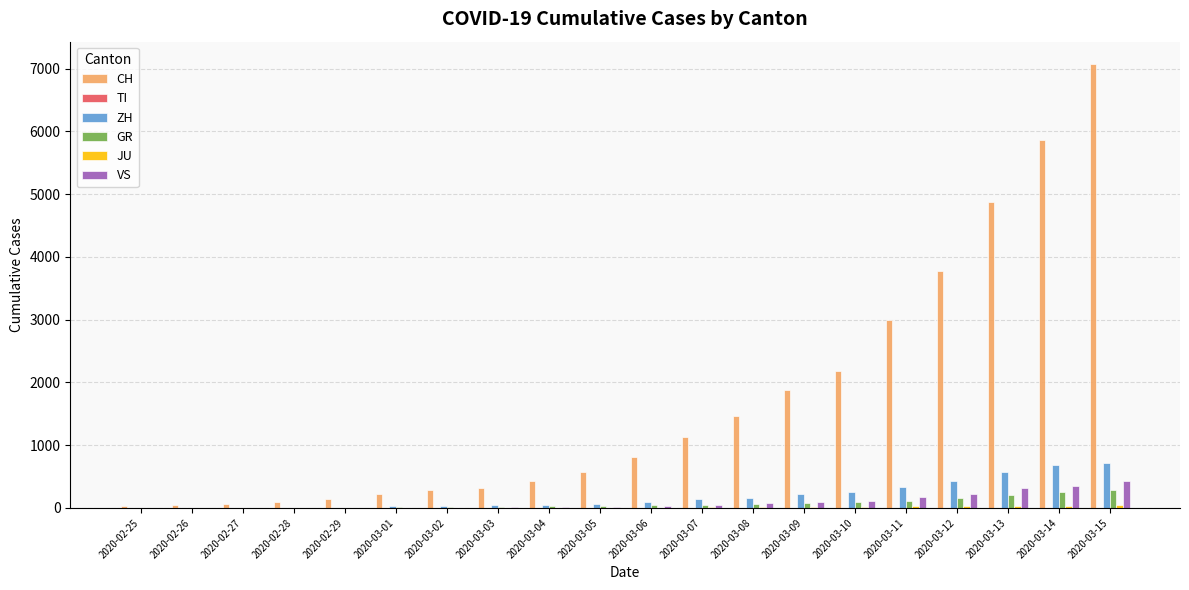

What is the maximum value shown in the chart?

7075